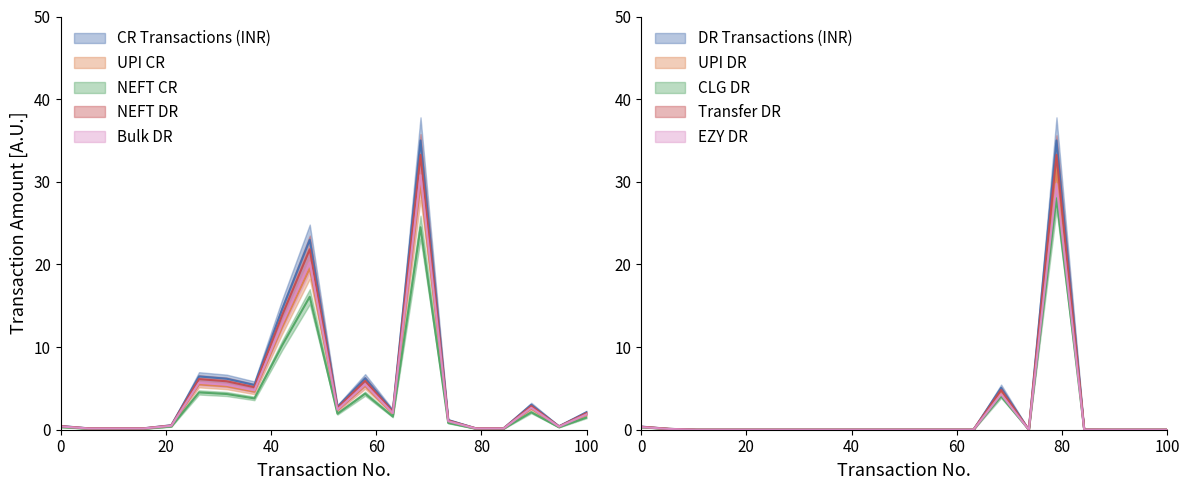

At how many categories does at least one series exceed 2?

9